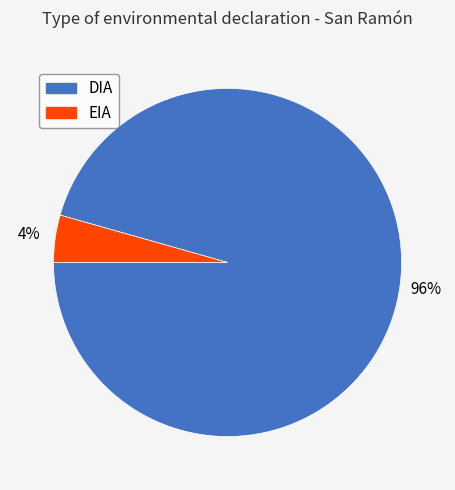

The EIA slice represents 19% of the pie. True or false?

False